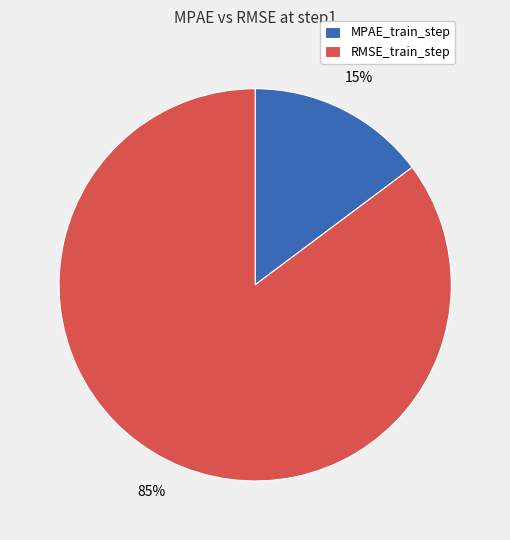

Is it true that MPAE_train_step is 15% of the pie?

True